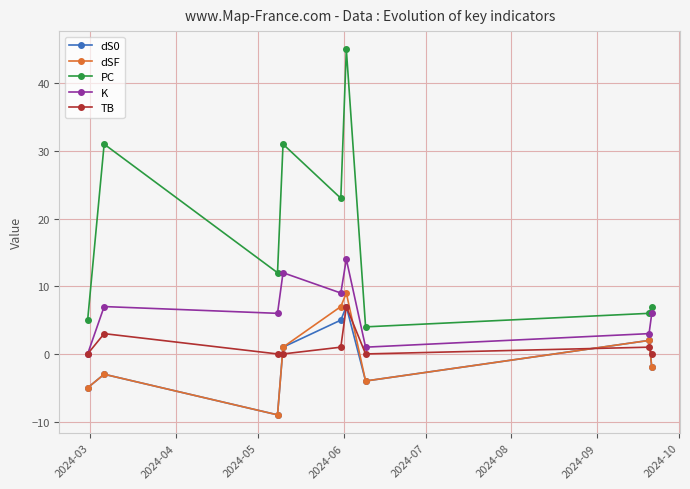

Which series has the largest range (max minus min)?

PC